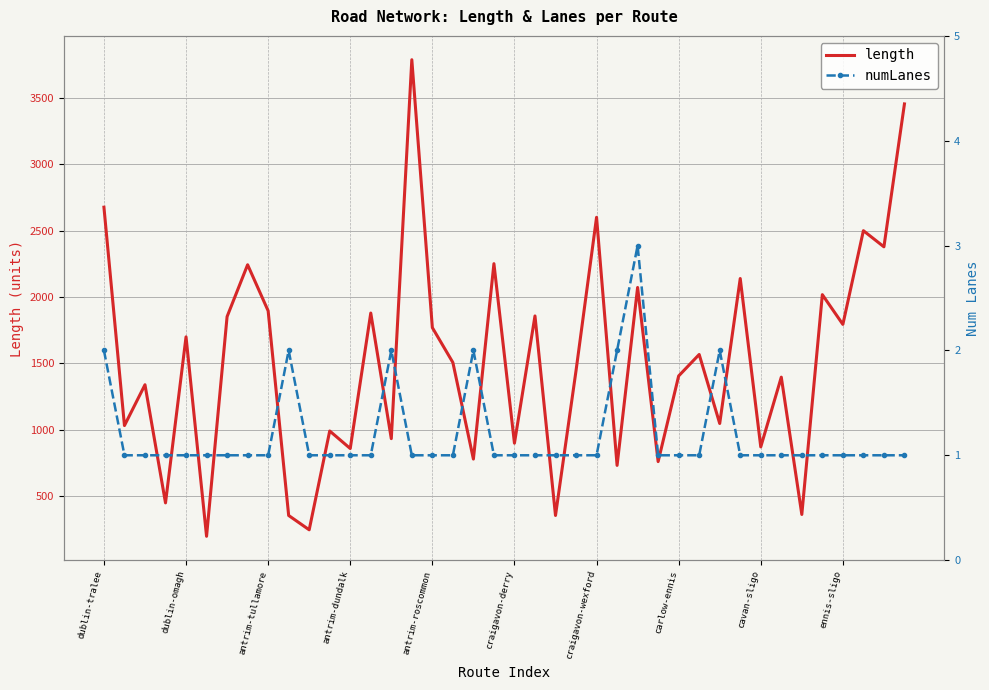

What is the lowest value of the length series?

199.3